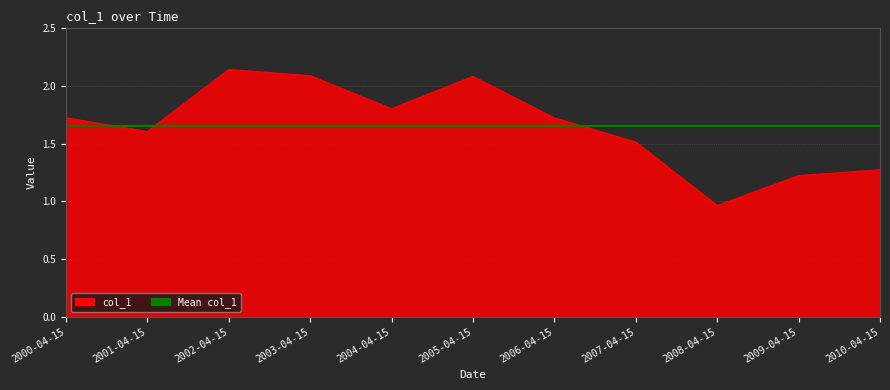

Which label corresponds to the smallest value in the chart?

2008-04-15